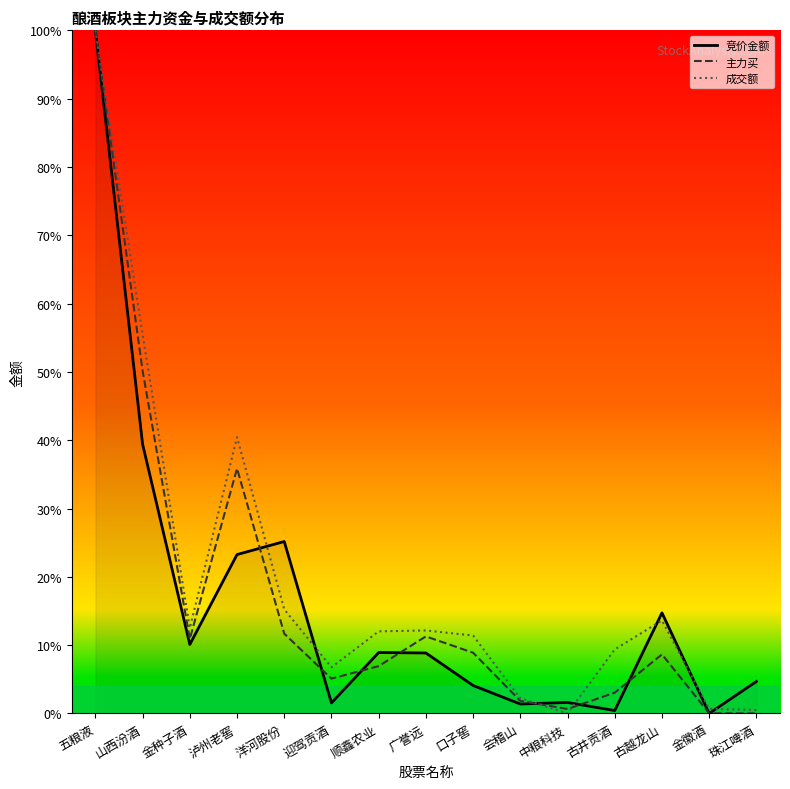

What is the maximum value for 竞价金额?

100.0